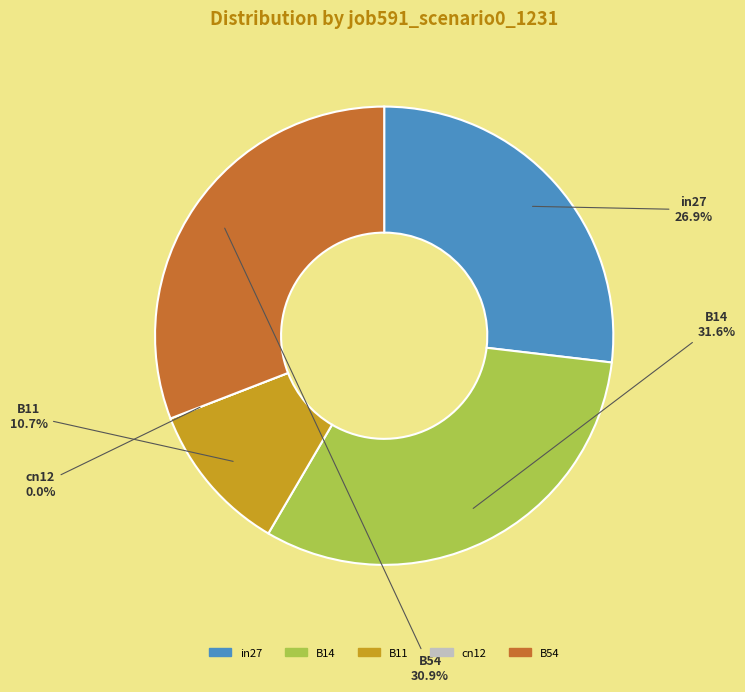

What percentage is the B11 slice, to the nearest percent?

11%